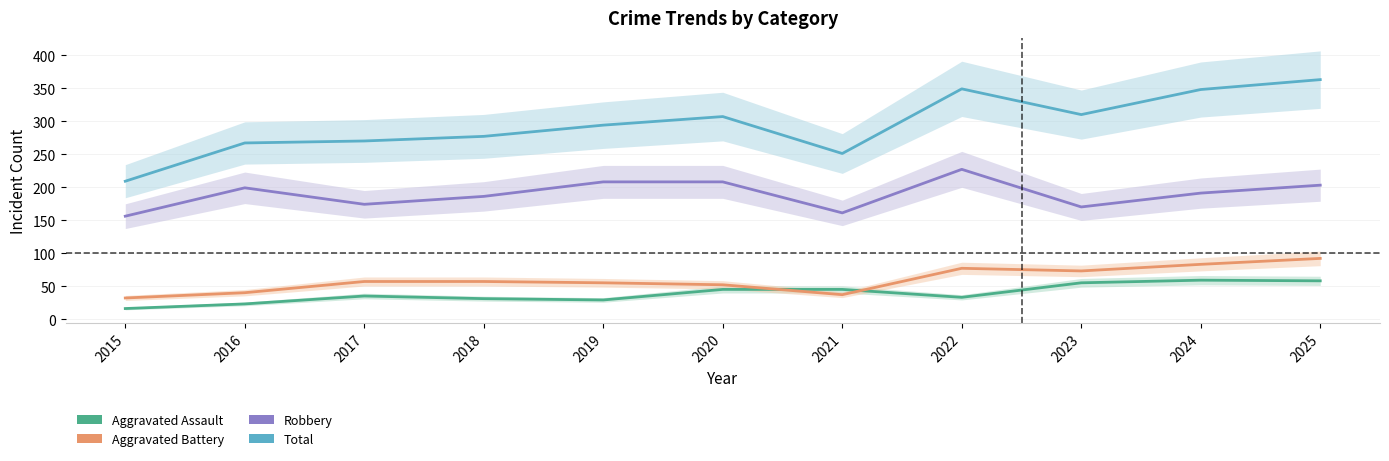

At which category is the sum across all series the highest?

2025